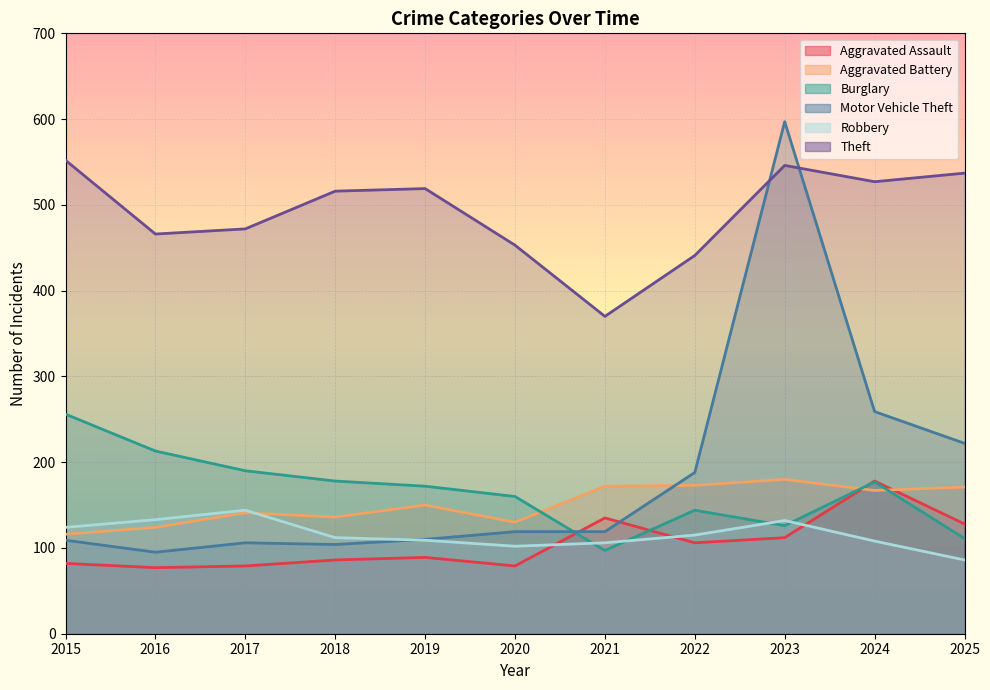

True or false: Theft has a value of 794 at 2020.

False